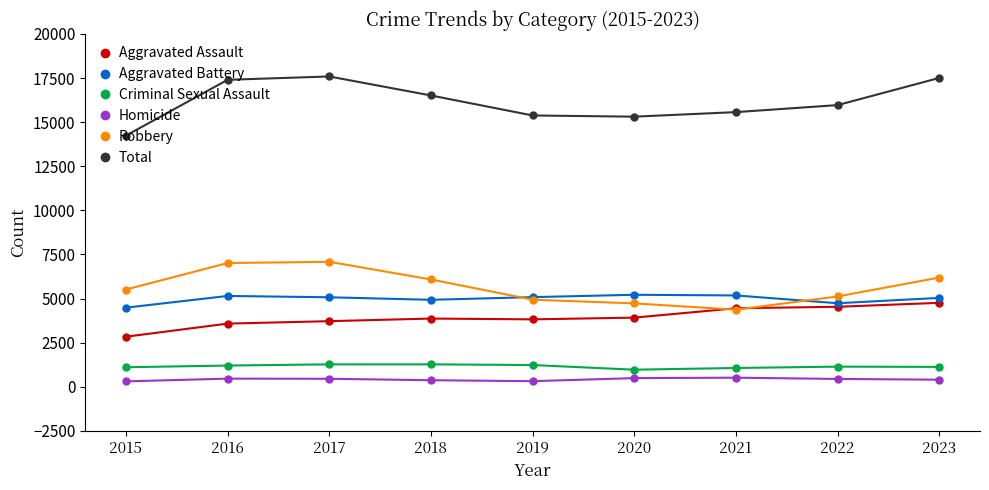

At how many categories does at least one series exceed 11306?

9